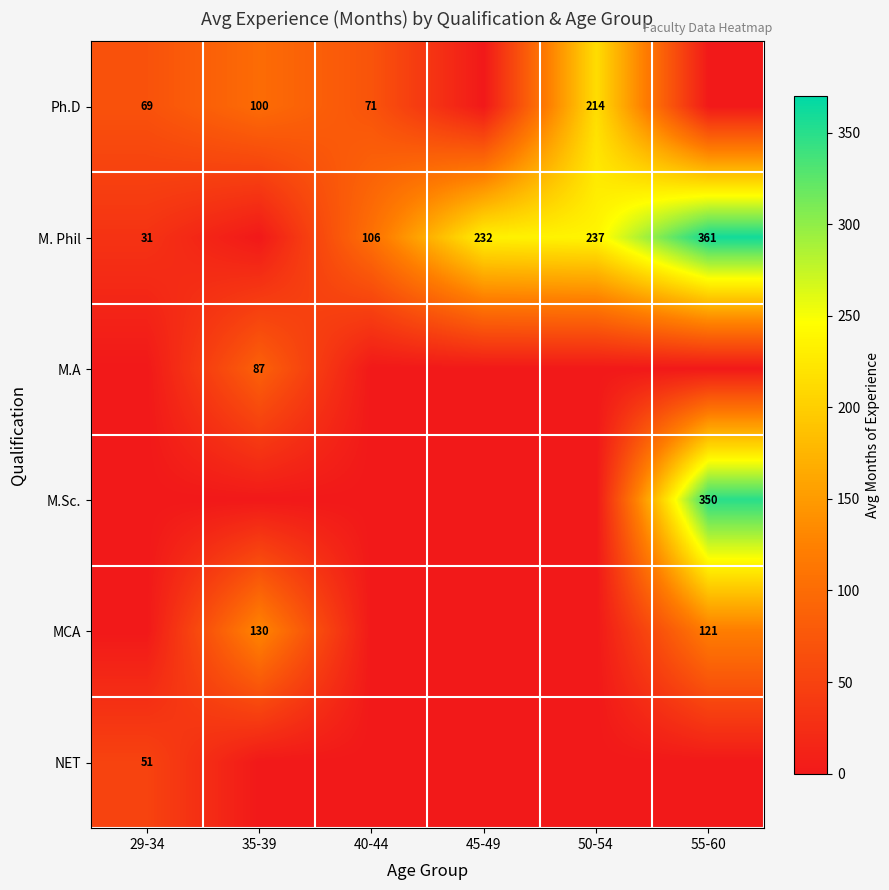

The value of Ph.D at 35-39 is 21. True or false?

False